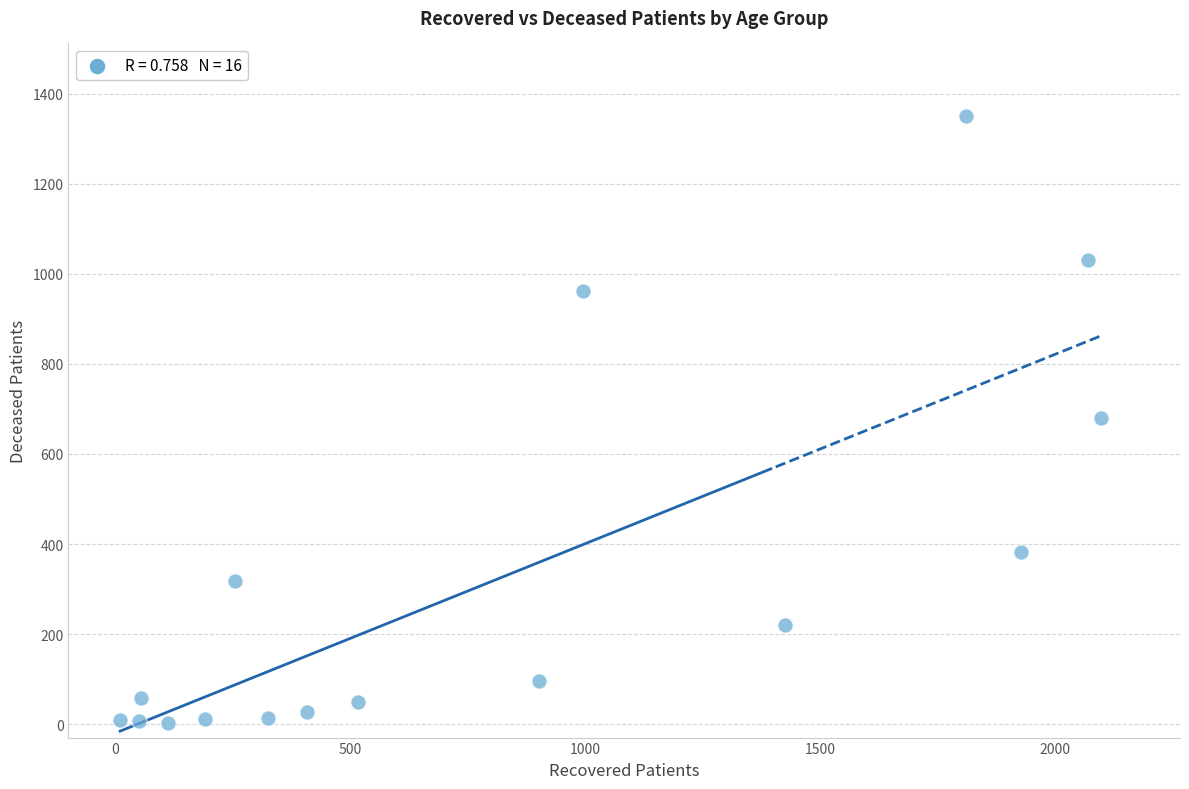

What is the range of Y values (max minus min)?

1348